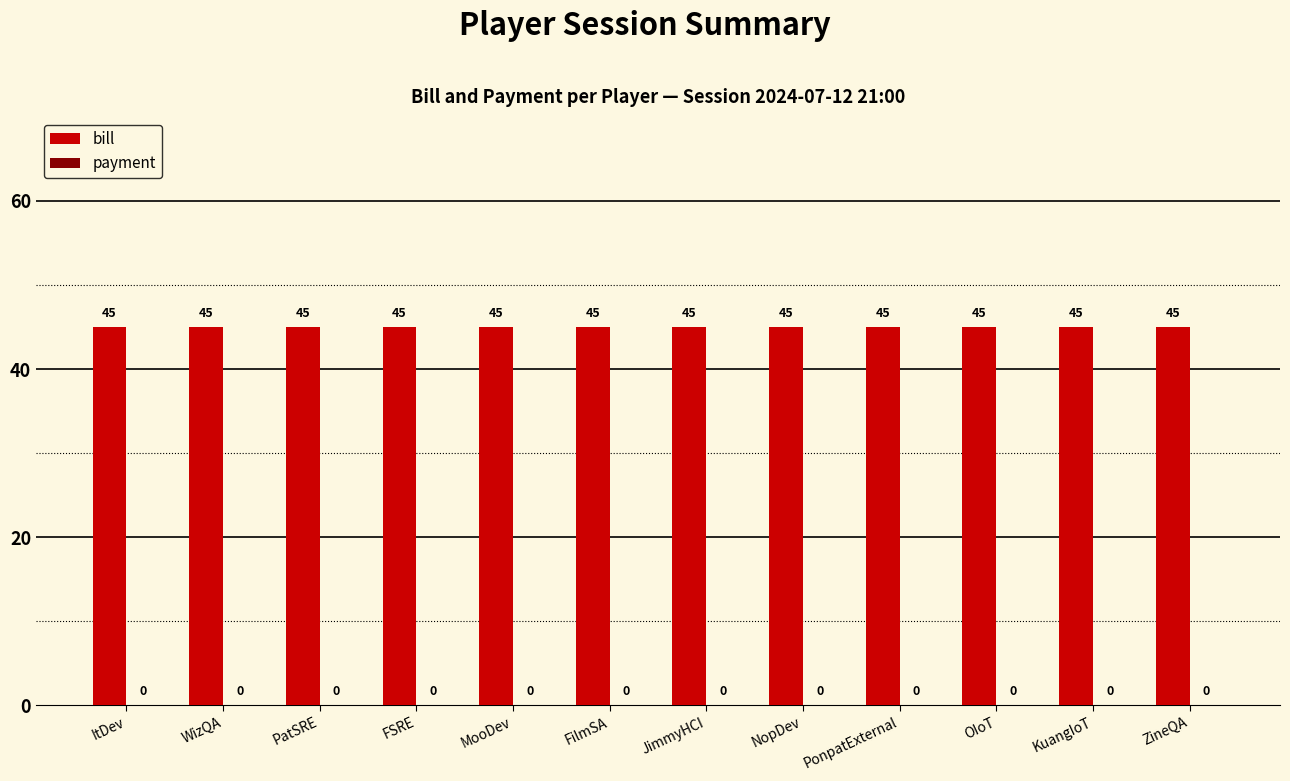

Reading left to right, extract all data points from this chart.

bill: ItDev=45	WizQA=45	PatSRE=45	FSRE=45	MooDev=45	FilmSA=45	JimmyHCI=45	NopDev=45	PonpatExternal=45	OIoT=45	KuangIoT=45	ZineQA=45
payment: ItDev=0	WizQA=0	PatSRE=0	FSRE=0	MooDev=0	FilmSA=0	JimmyHCI=0	NopDev=0	PonpatExternal=0	OIoT=0	KuangIoT=0	ZineQA=0